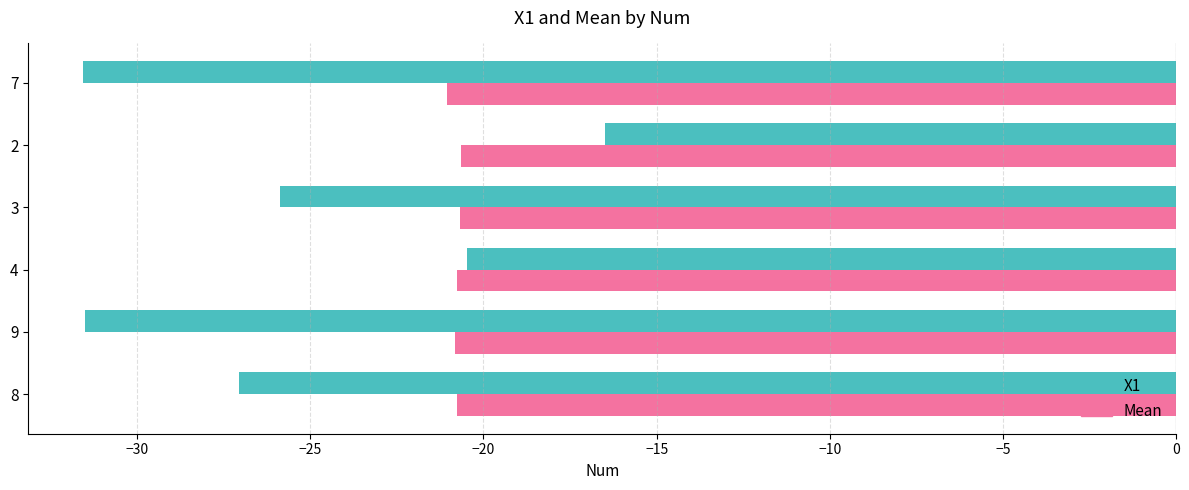

Which series has the largest total across all categories?

Mean